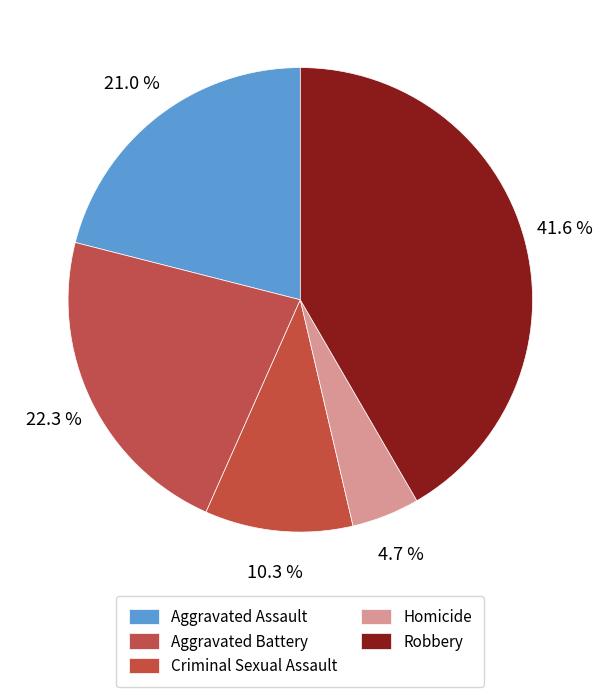

Does any single category account for the majority?

No